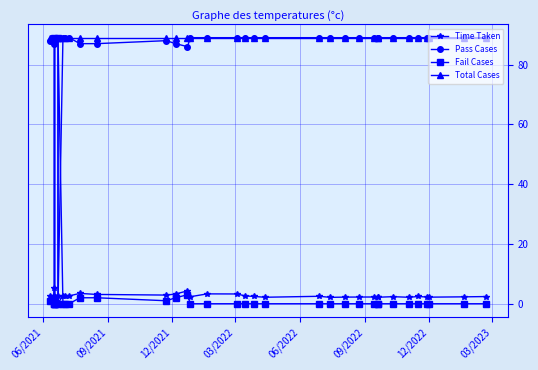

Reading left to right, extract all data points from this chart.

Time Taken: 2.7	2.4	2.3	5.3	2.4	0.2	2.4	2.4	2.3	2.4	2.7	0.1	2.7	2.4	2.6	3.5	3.1	2.9	3.2	4.3	2.4	3.3	3.3	2.6	2.4	2.2	2.5	2.1	2.2	2.2	2.3	2.2	2.2	2.4	2.2	2.4	2.2	2.2	2.3	2.4
Pass Cases: 88.0	88.0	87.0	89.0	89.0	0.0	88.0	88.0	89.0	89.0	89.0	0.0	89.0	89.0	89.0	87.0	87.0	88.0	87.0	86.0	89.0	89.0	89.0	89.0	89.0	89.0	89.0	89.0	89.0	89.0	89.0	89.0	89.0	89.0	89.0	89.0	89.0	89.0	89.0	89.0
Fail Cases: 1.0	1.0	2.0	0.0	0.0	89.0	1.0	1.0	0.0	0.0	0.0	89.0	0.0	0.0	0.0	2.0	2.0	1.0	2.0	3.0	0.0	0.0	0.0	0.0	0.0	0.0	0.0	0.0	0.0	0.0	0.0	0.0	0.0	0.0	0.0	0.0	0.0	0.0	0.0	0.0
Total Cases: 89.0	89.0	89.0	89.0	89.0	89.0	89.0	89.0	89.0	89.0	89.0	89.0	89.0	89.0	89.0	89.0	89.0	89.0	89.0	89.0	89.0	89.0	89.0	89.0	89.0	89.0	89.0	89.0	89.0	89.0	89.0	89.0	89.0	89.0	89.0	89.0	89.0	89.0	89.0	89.0